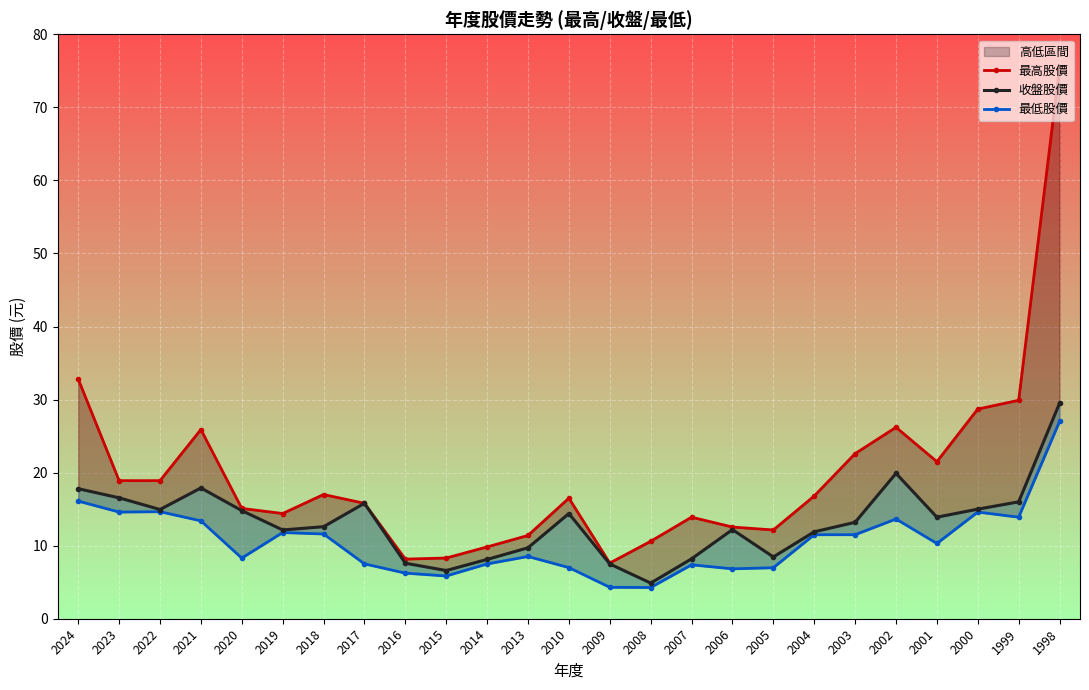

What is the difference between the highest and lowest values at 2020?

6.8